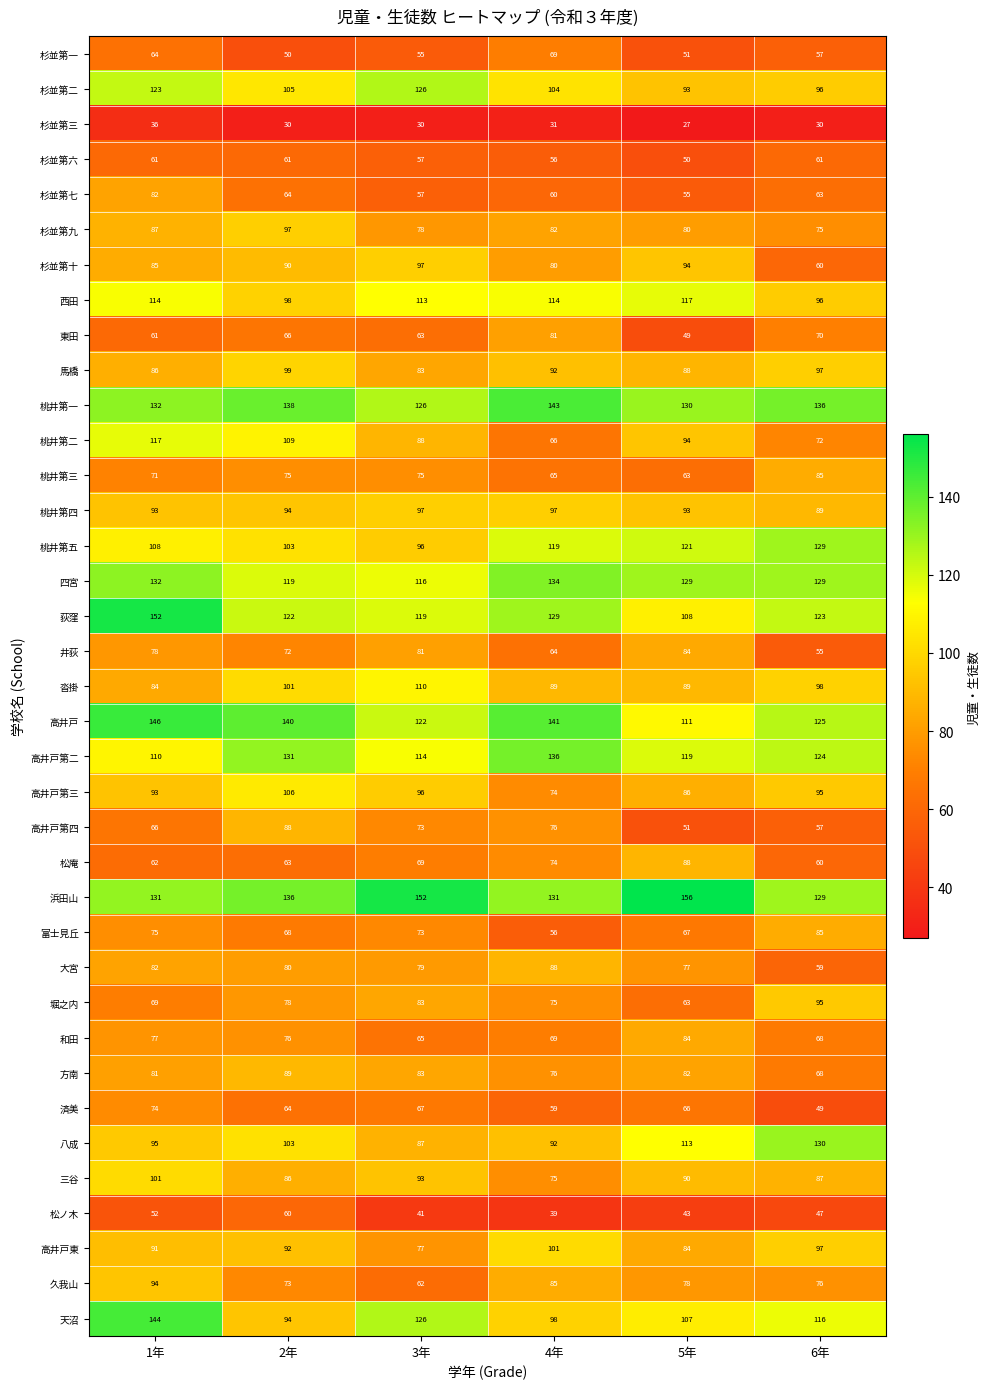

What is the total value across all series at 5年?

3180